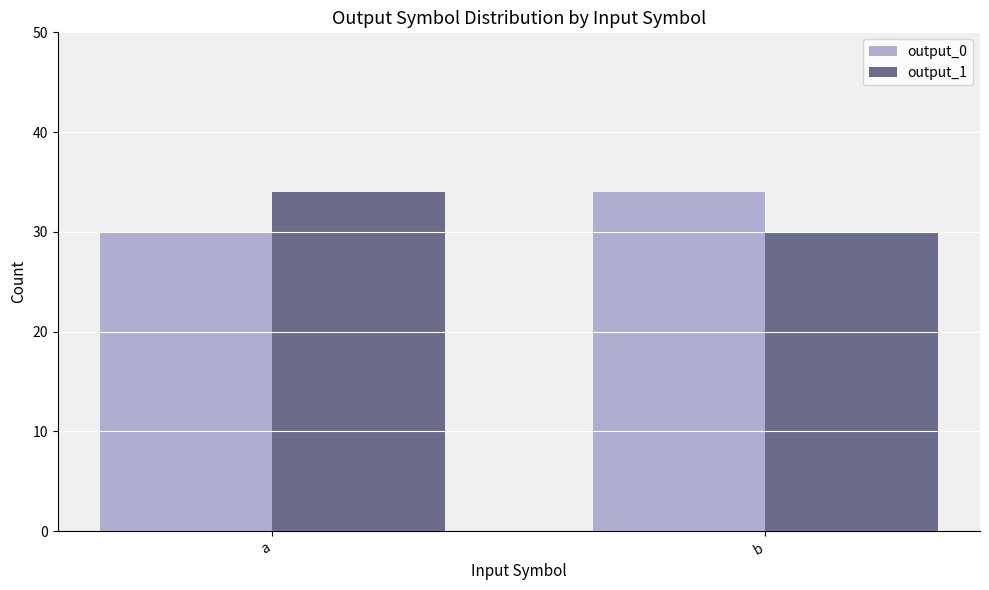

What is the lowest value of the output_1 series?

30